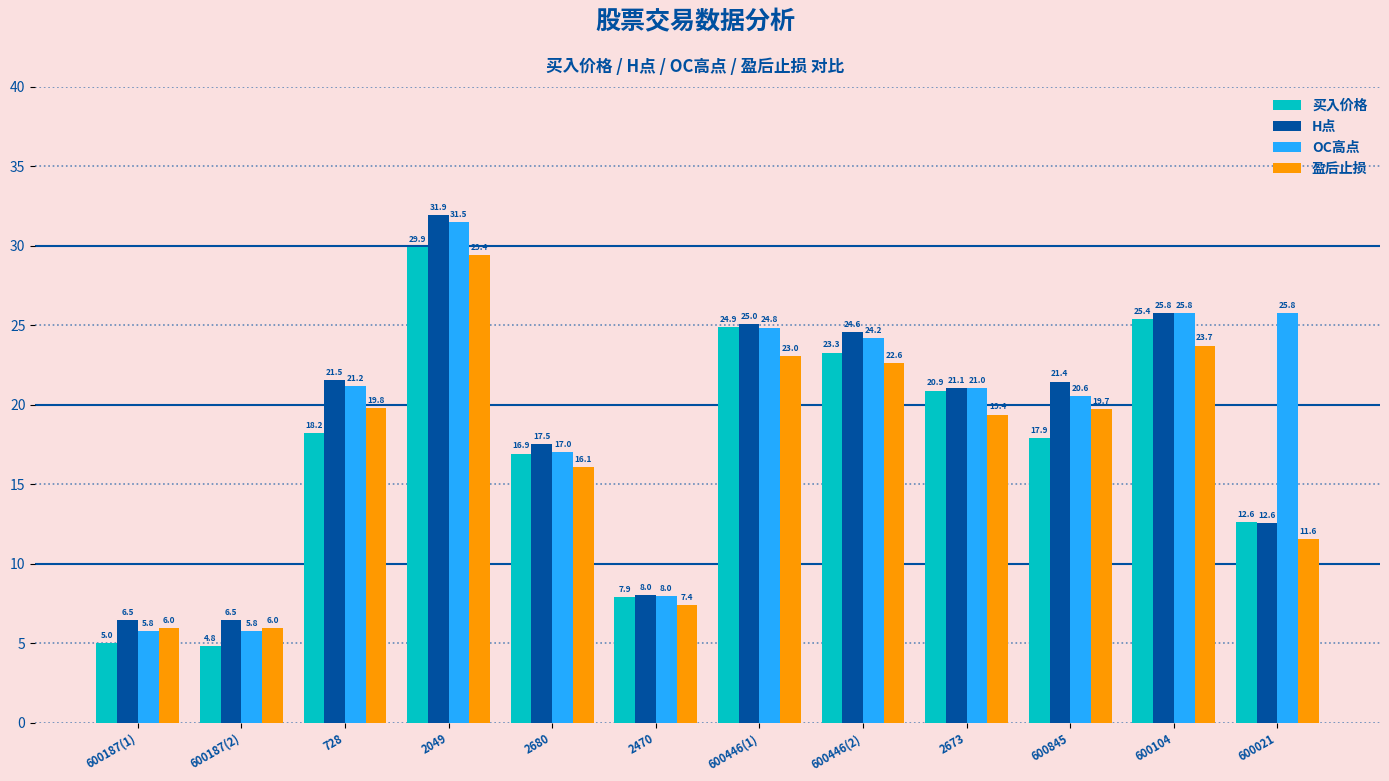

How many distinct data groups are displayed?

4